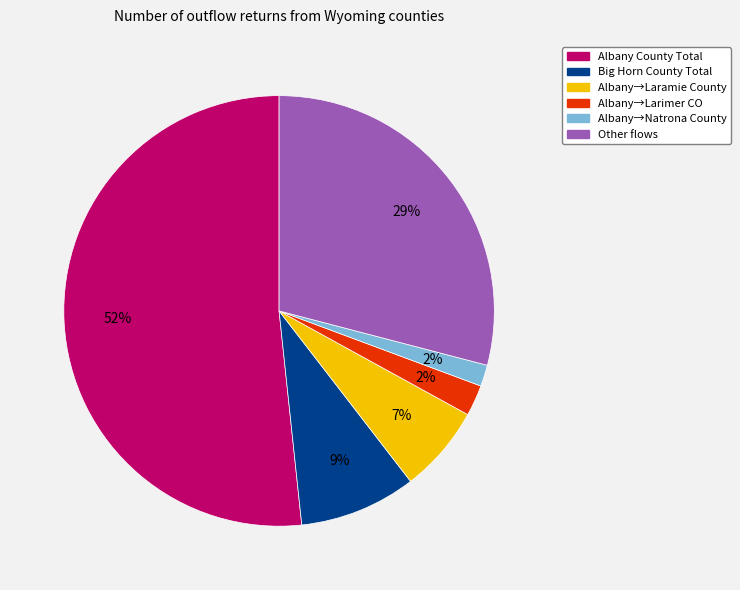

What is the largest slice in the pie chart?

Albany County Total